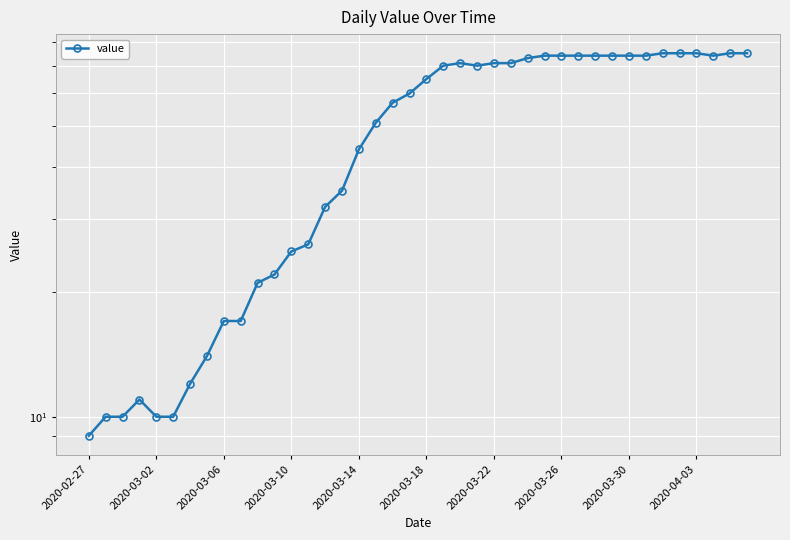

How many data points are less than 65?

20